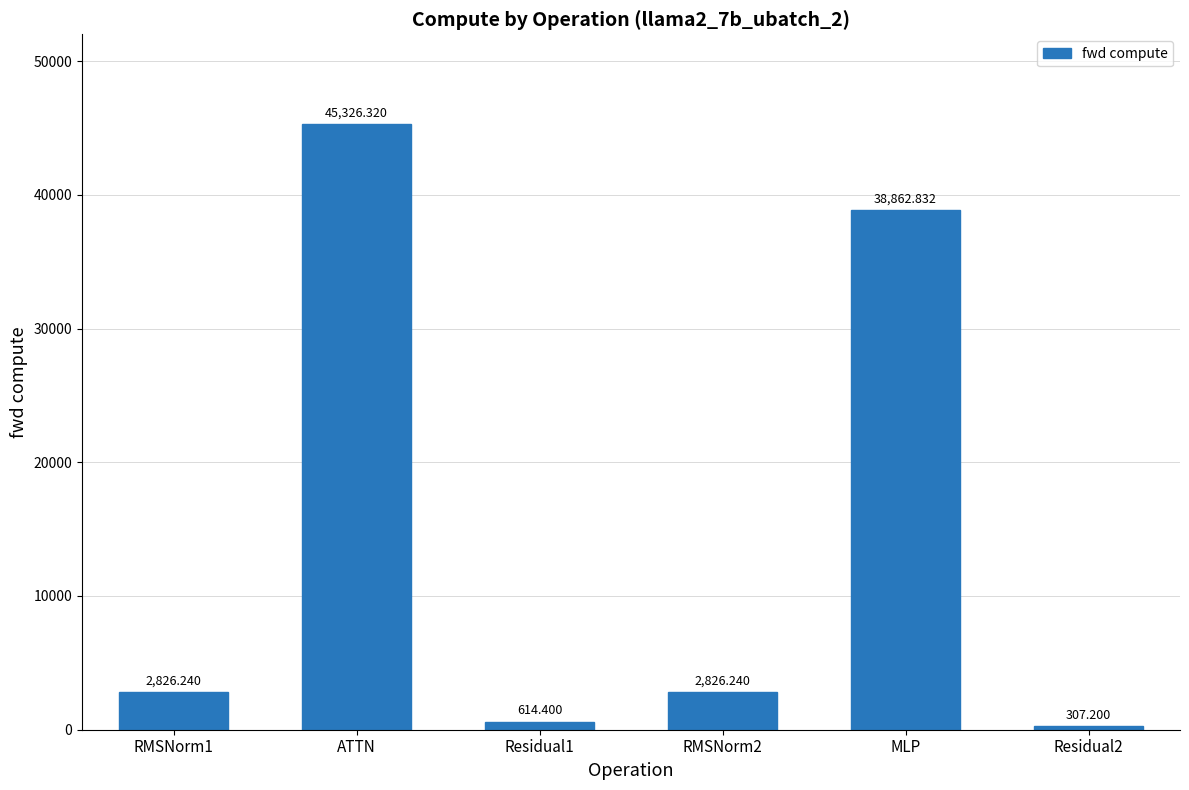

What is the label of the 5th bar from the right?

ATTN